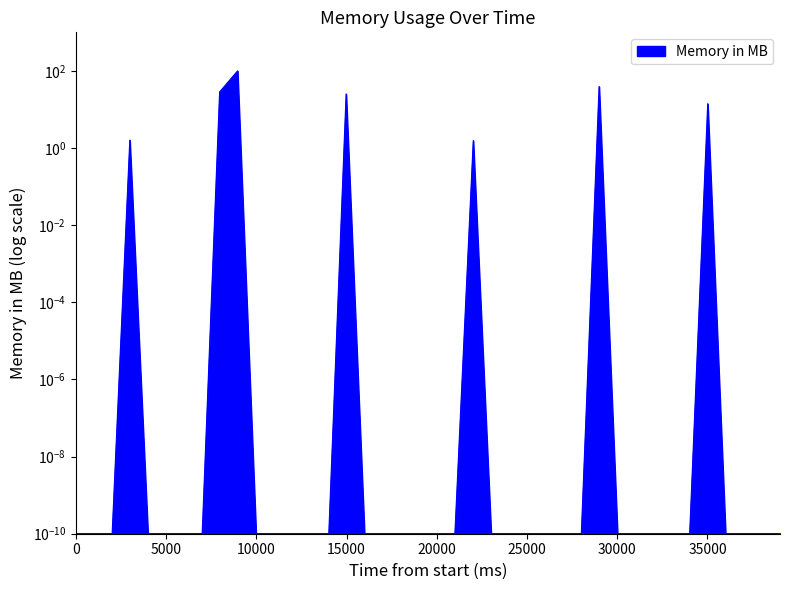

Between 5000 and 20000, which is larger?

5000